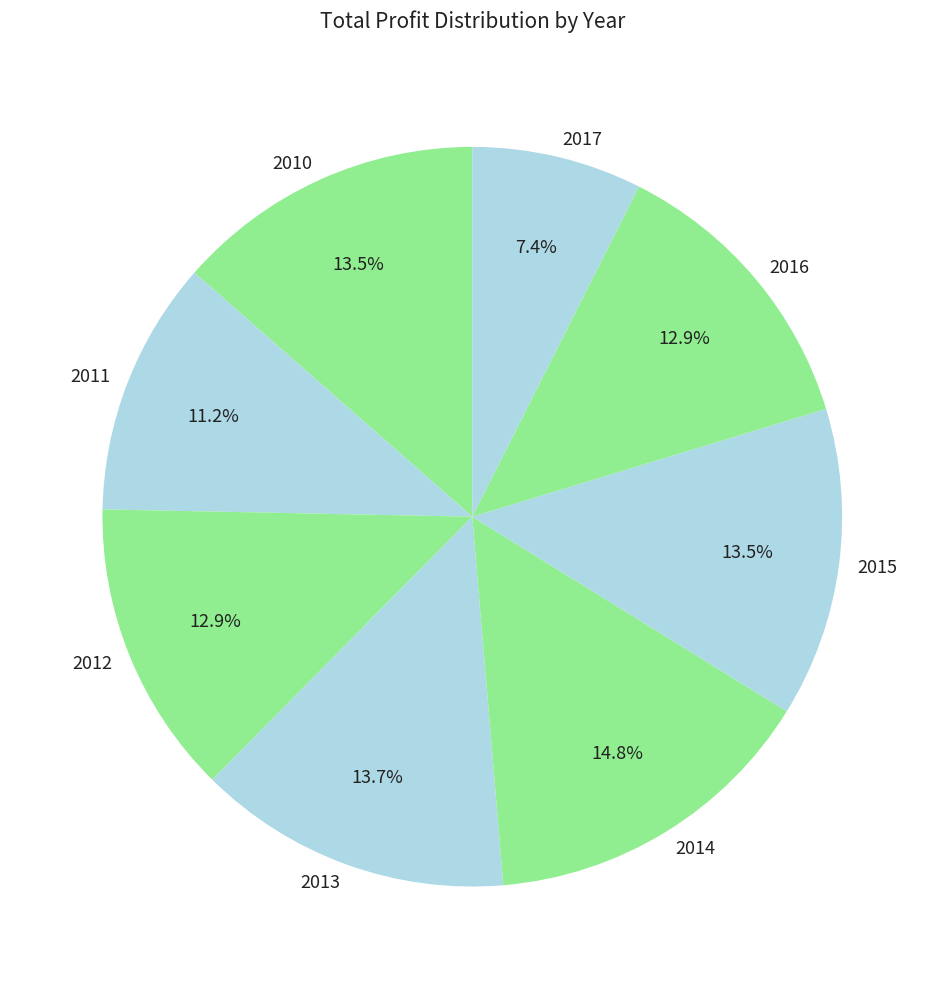

How much of the chart is everything except 2011?

88.8%